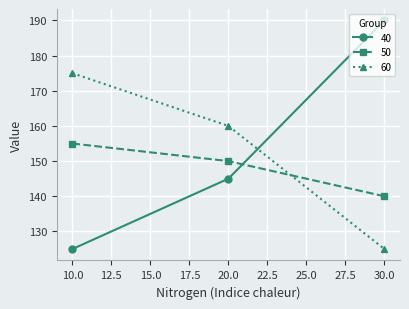

At which label is 60 closest to 150?

20.0